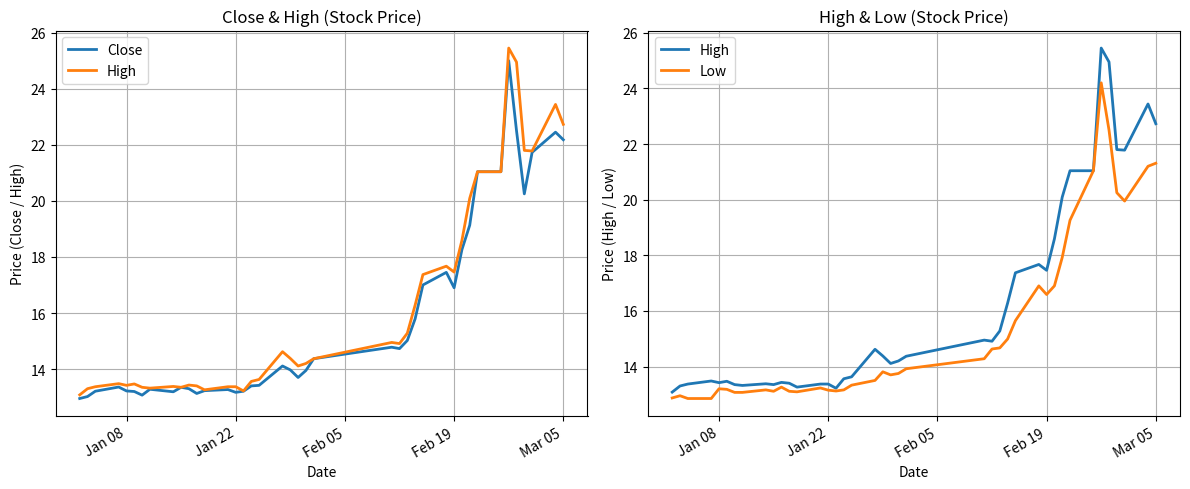

Rank the series by their average value, from lowest to highest.

Low, Close, High